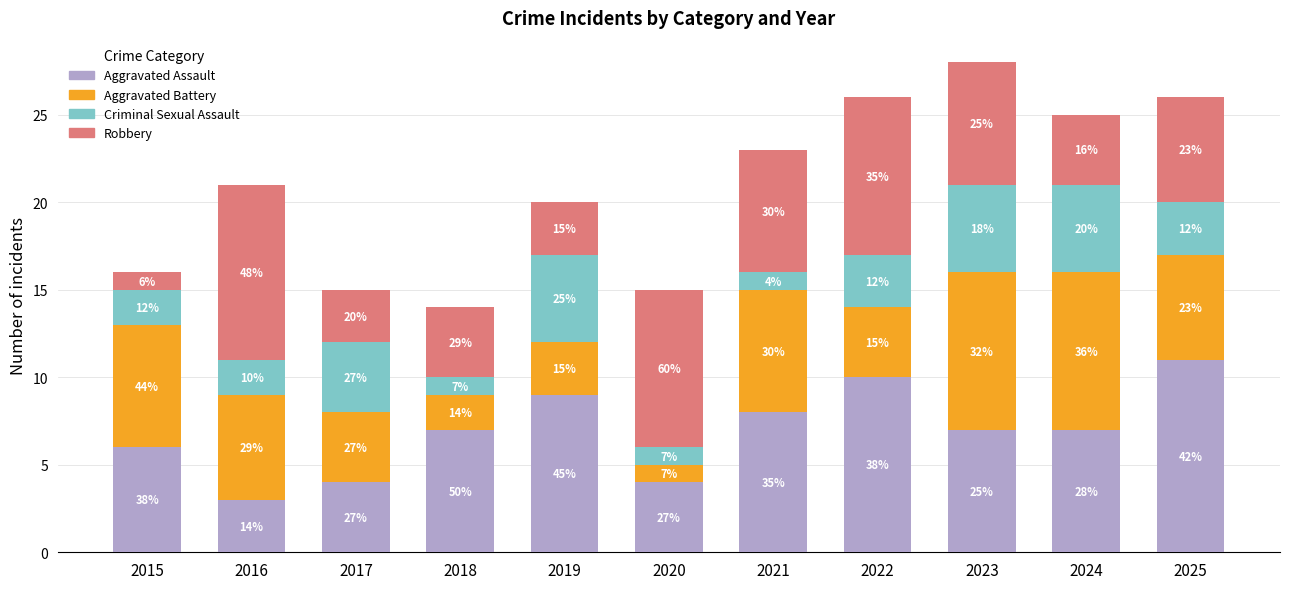

Rank the categories by Aggravated Battery value from highest to lowest.

2023, 2024, 2015, 2021, 2016, 2025, 2017, 2022, 2019, 2018, 2020